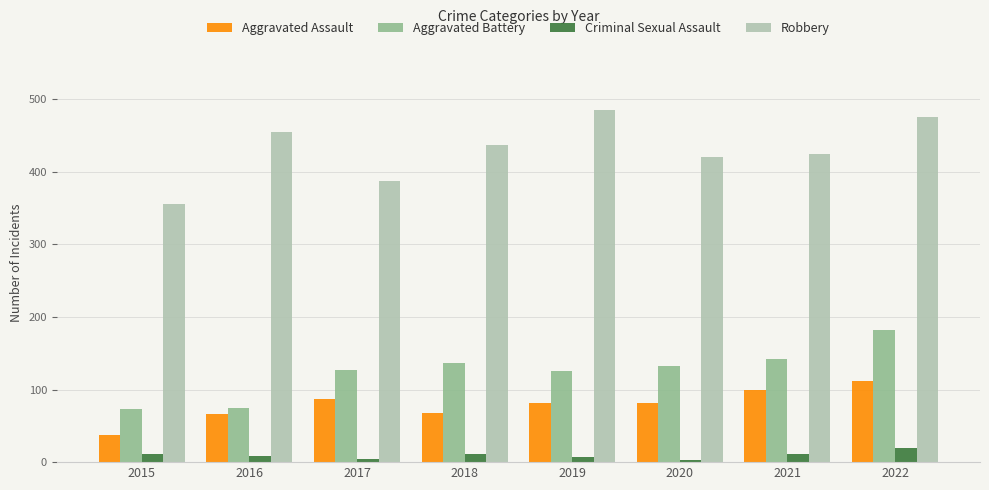

Rank the series by their maximum value, from lowest to highest.

Criminal Sexual Assault, Aggravated Assault, Aggravated Battery, Robbery